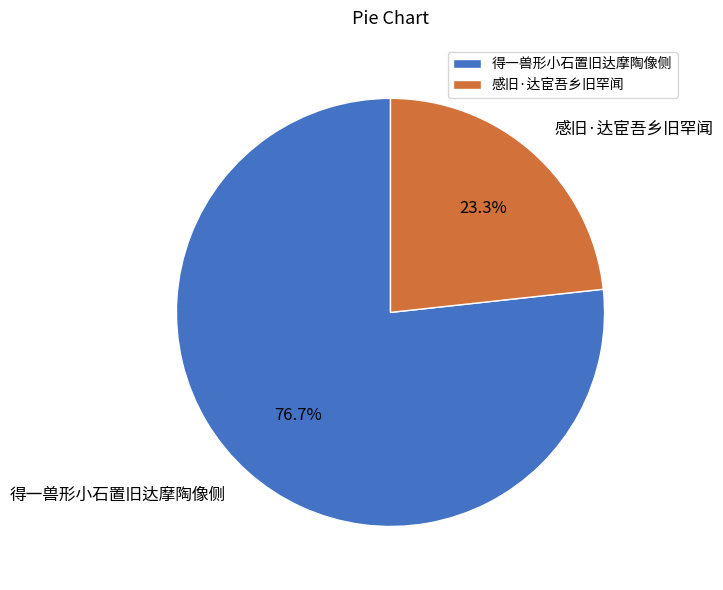

The 感旧·达宦吾乡旧罕闻 slice represents 23% of the pie. True or false?

True